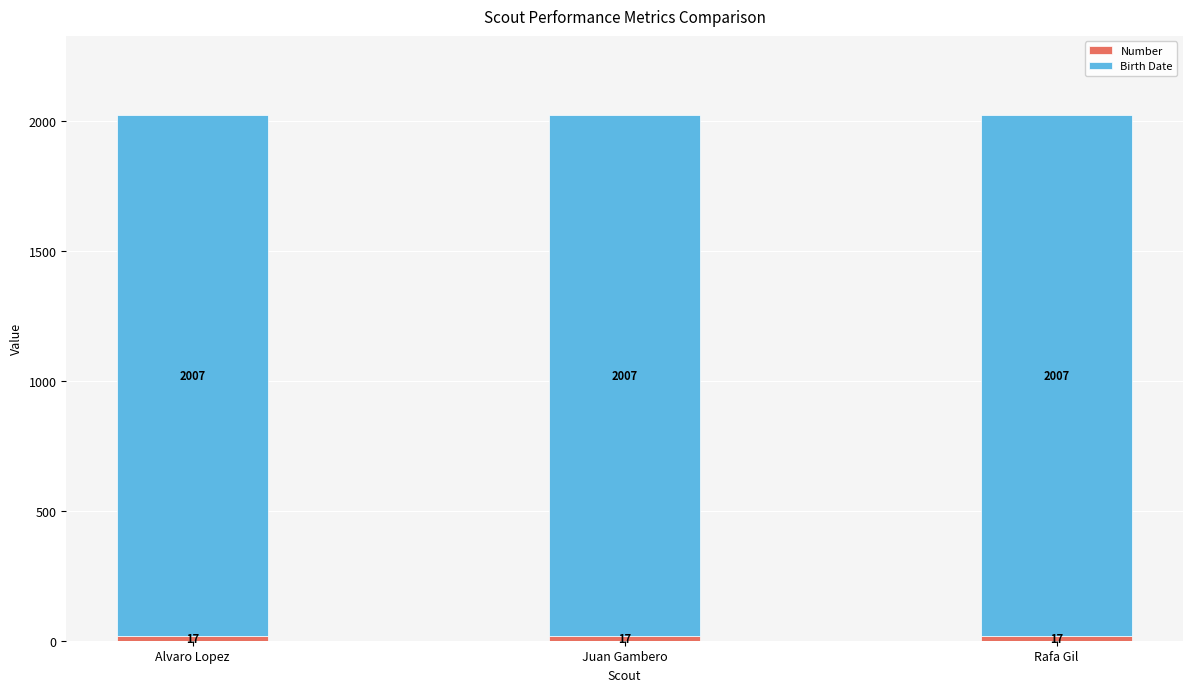

How many bars are there in total?

3